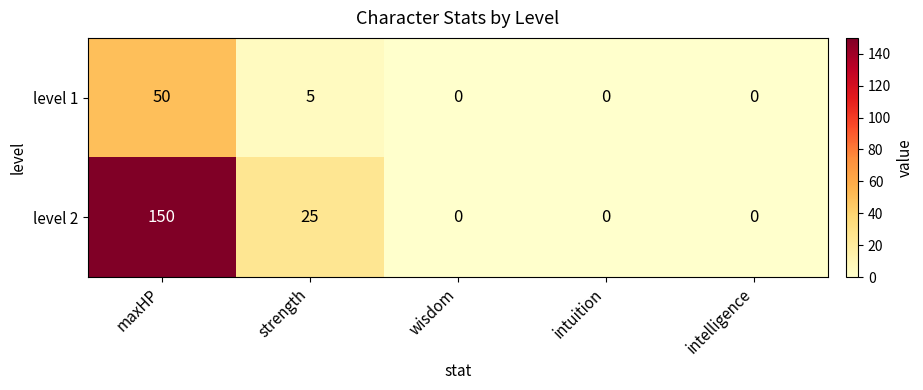

Reading right to left, what are all the values shown in this chart?

level 1: intelligence=0	intuition=0	wisdom=0	strength=5	maxHP=50
level 2: intelligence=0	intuition=0	wisdom=0	strength=25	maxHP=150